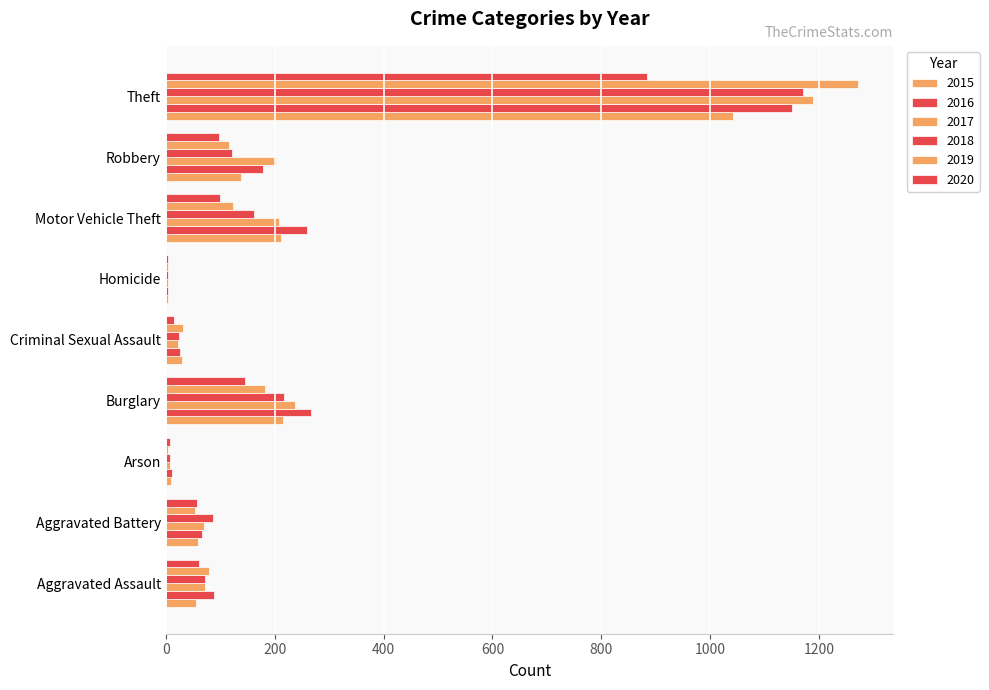

At which category is the sum across all series the highest?

Theft